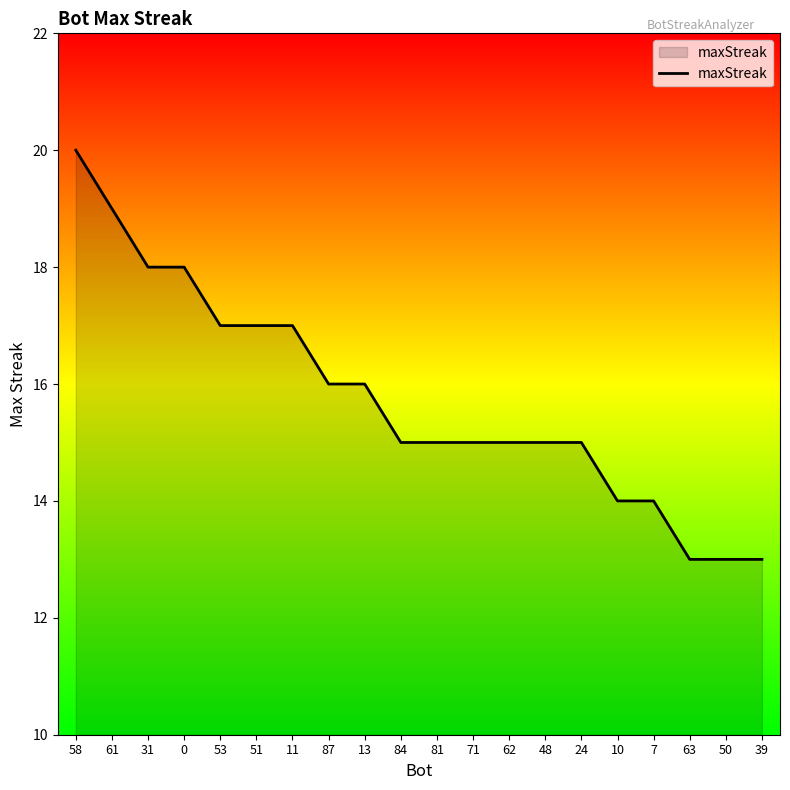

What value does the data have at 63?

13